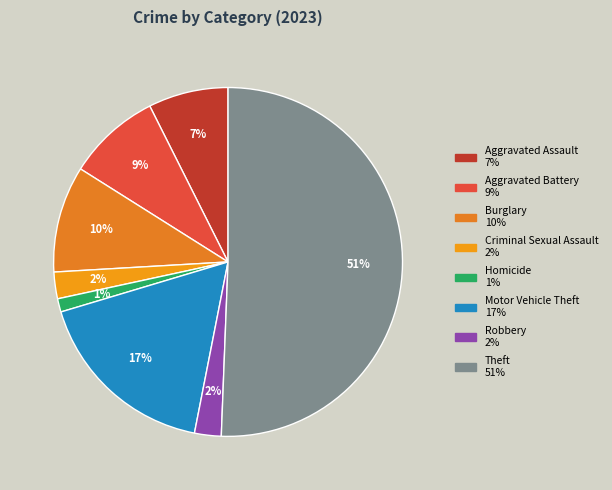

What is the smallest slice in the pie chart?

Homicide